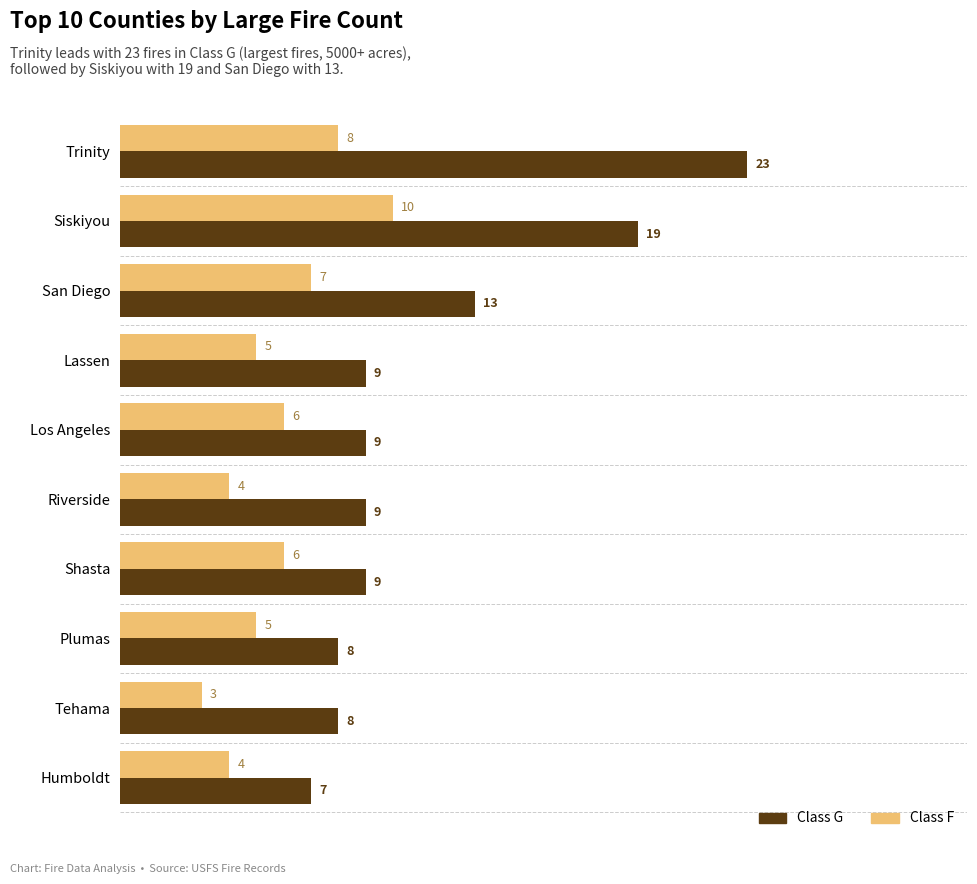

What is the average value of the Class F series?

6